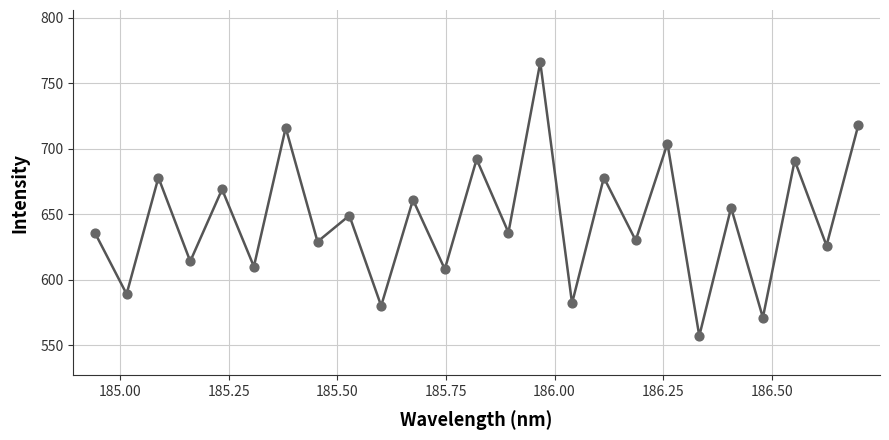

What is the minimum value shown in the chart?

557